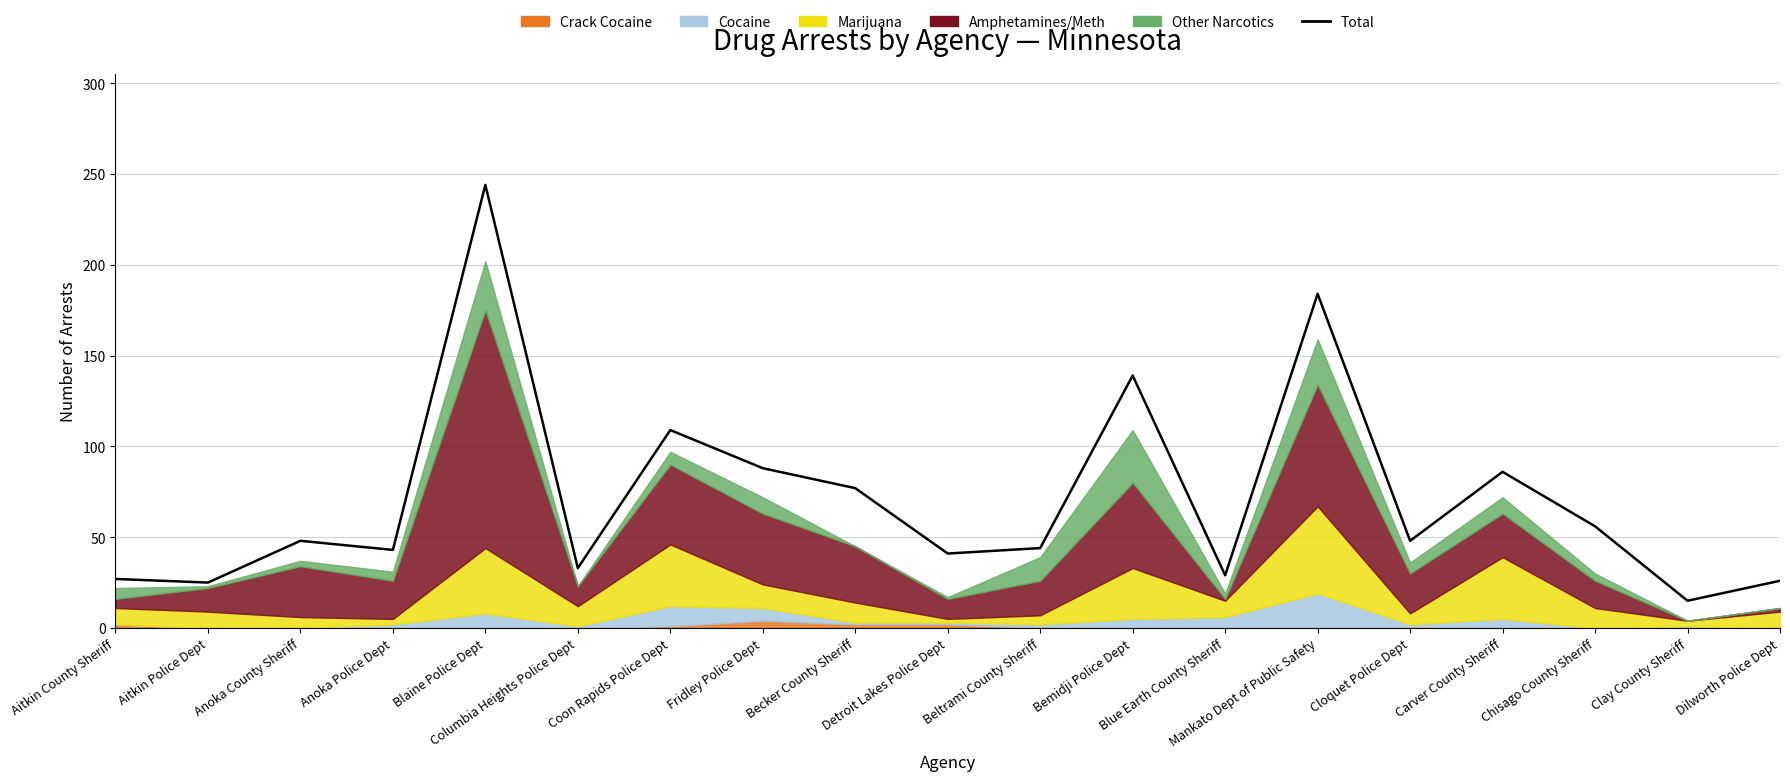

The chart shows a value of 10 at Columbia Heights Police Dept. True or false?

False